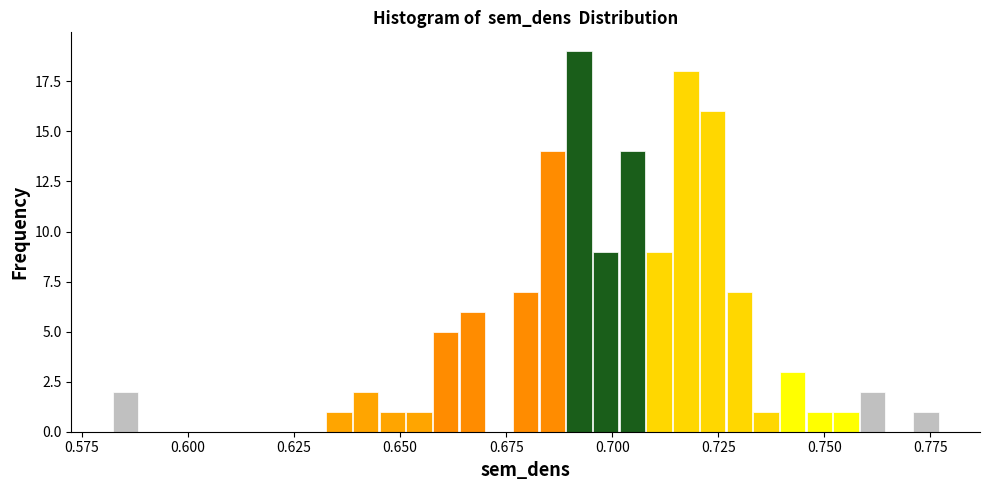

Around what value on the x-axis is the tallest bar? Give the approximate position of its centre, as read against the axis.

0.690